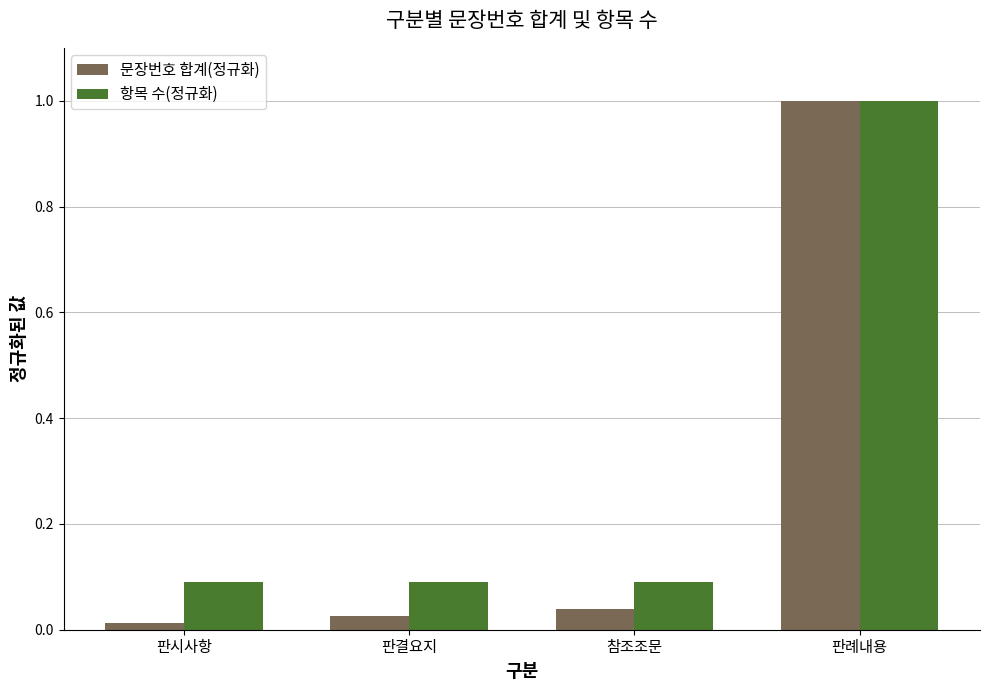

Which series has the largest total across all categories?

항목 수(정규화)